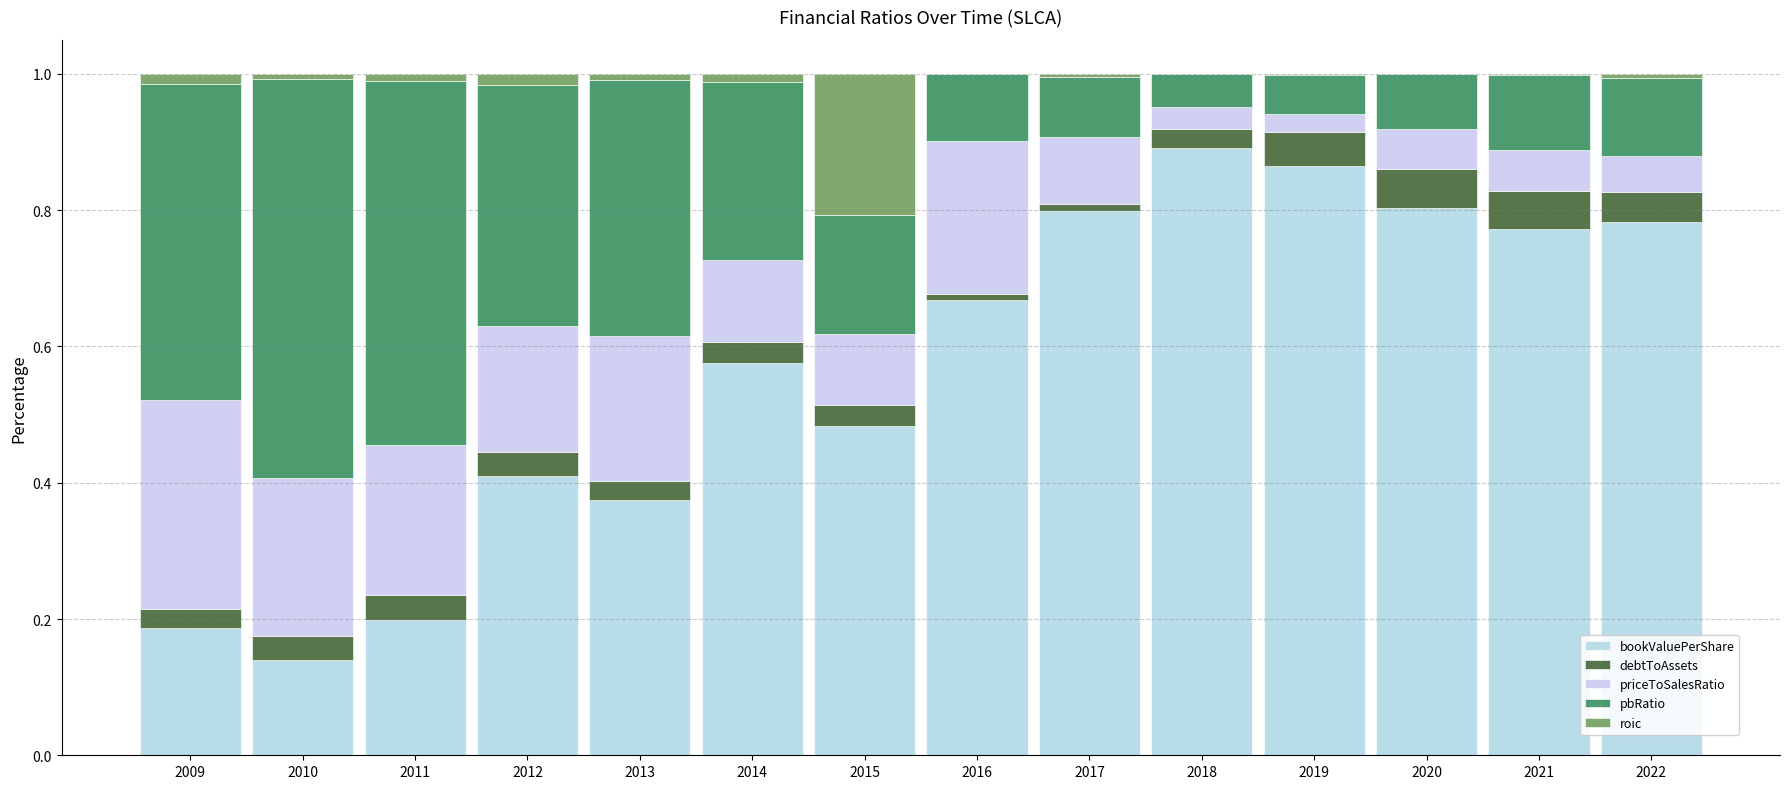

Does the chart contain stacked bars?

Yes